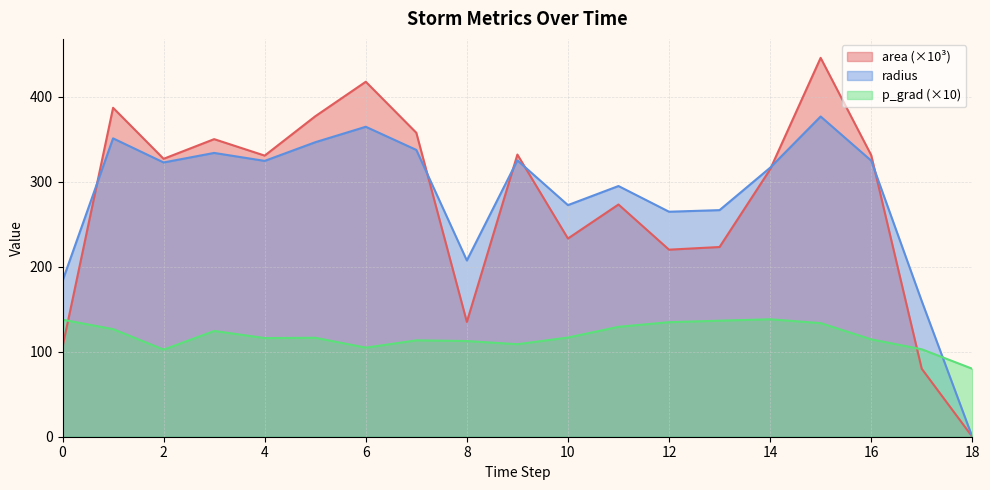

The value of radius at 13 is 266.5. True or false?

True